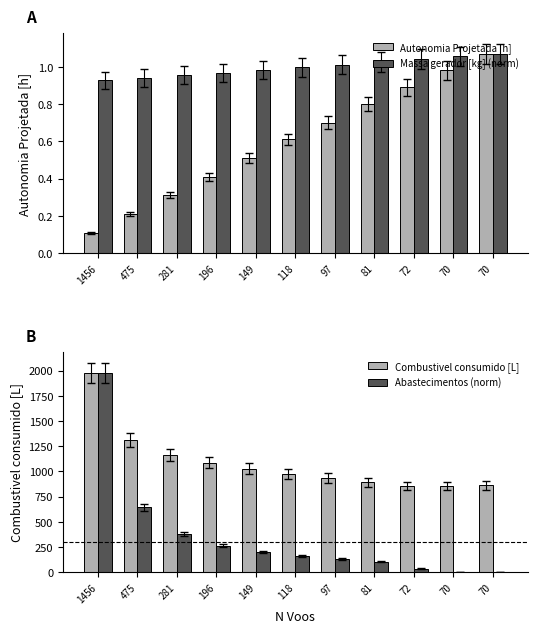

What is the difference between the maximum and second lowest values in the Abastecimentos (norm) series?

1975.0